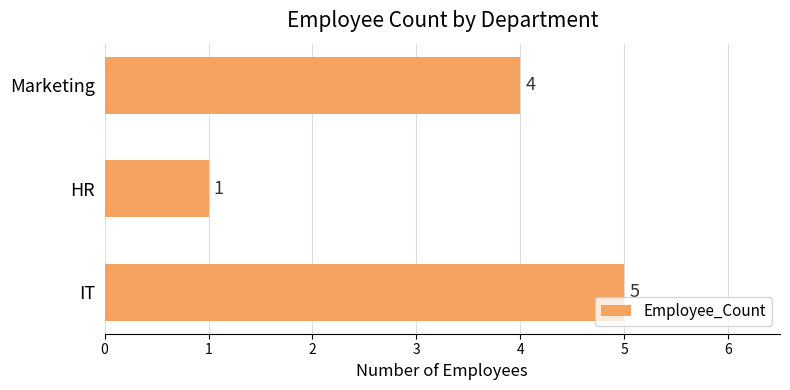

What is the minimum value shown in the chart?

1